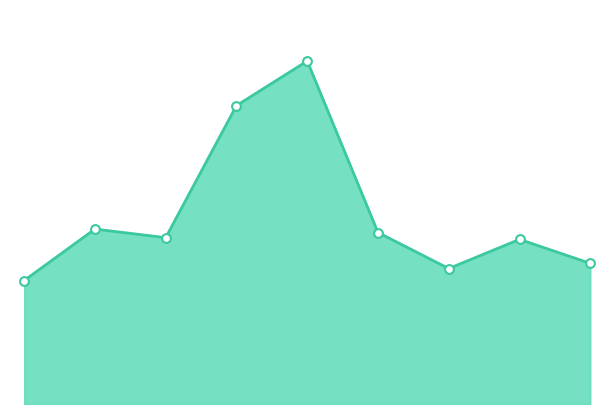

Does the chart have visible grid lines?

No